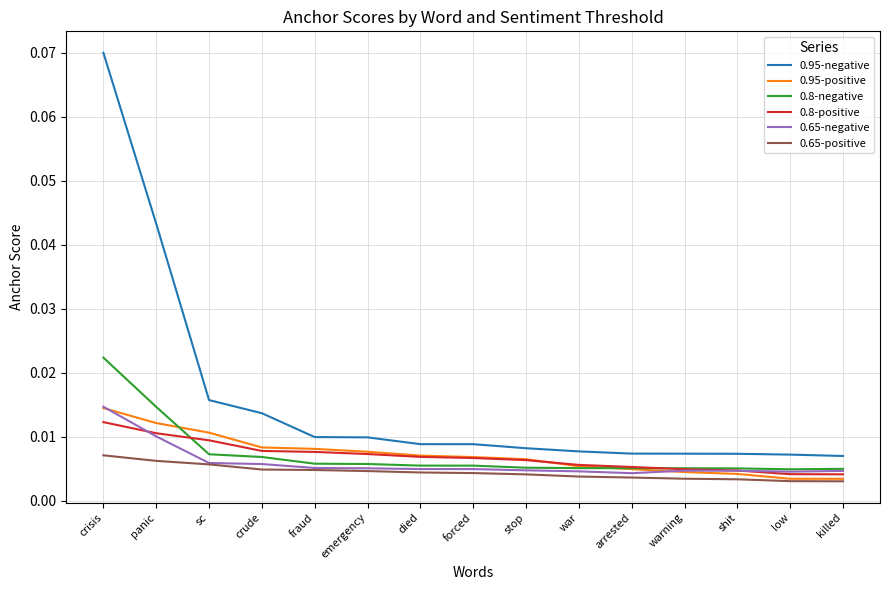

Which category has the highest value across all series?

crisis